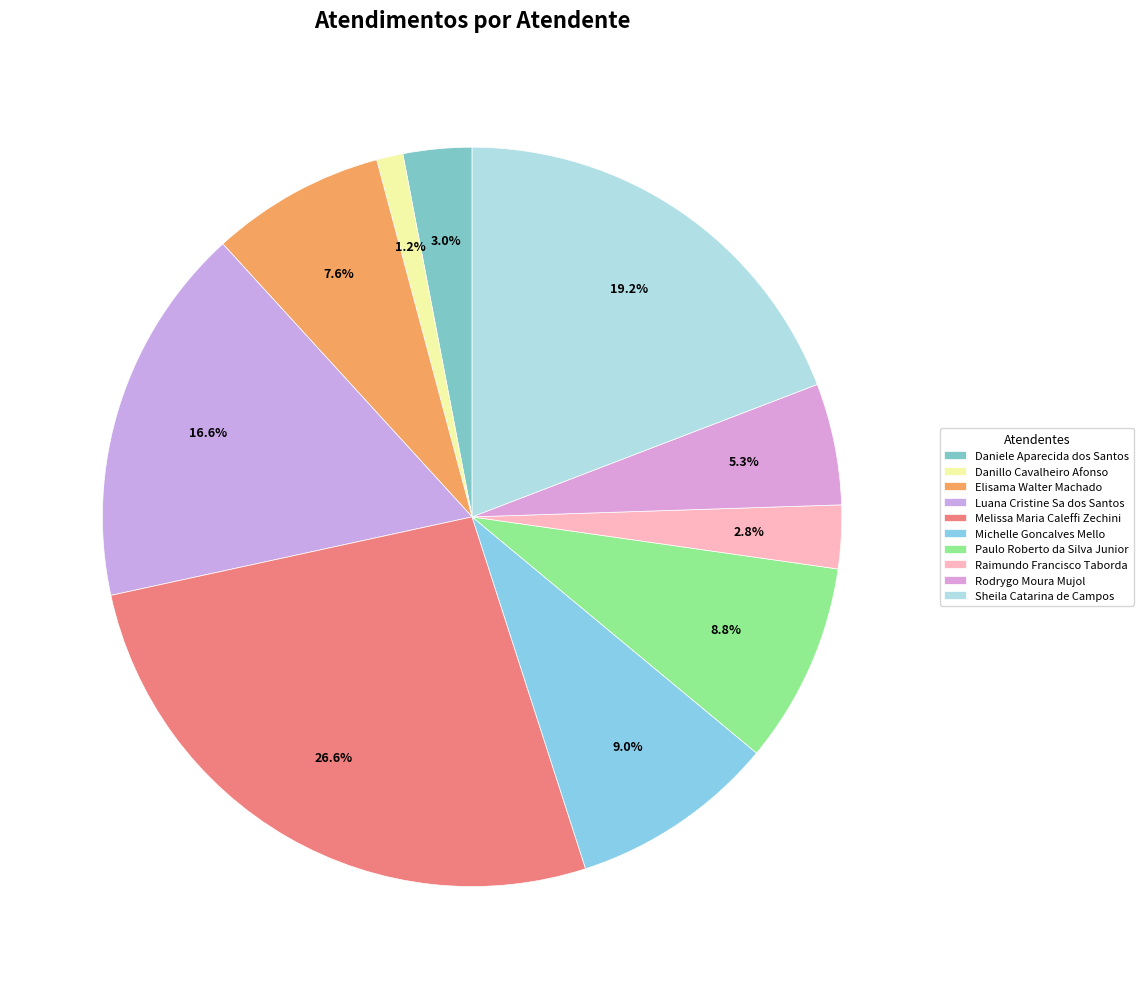

How many slices are in this pie chart?

10